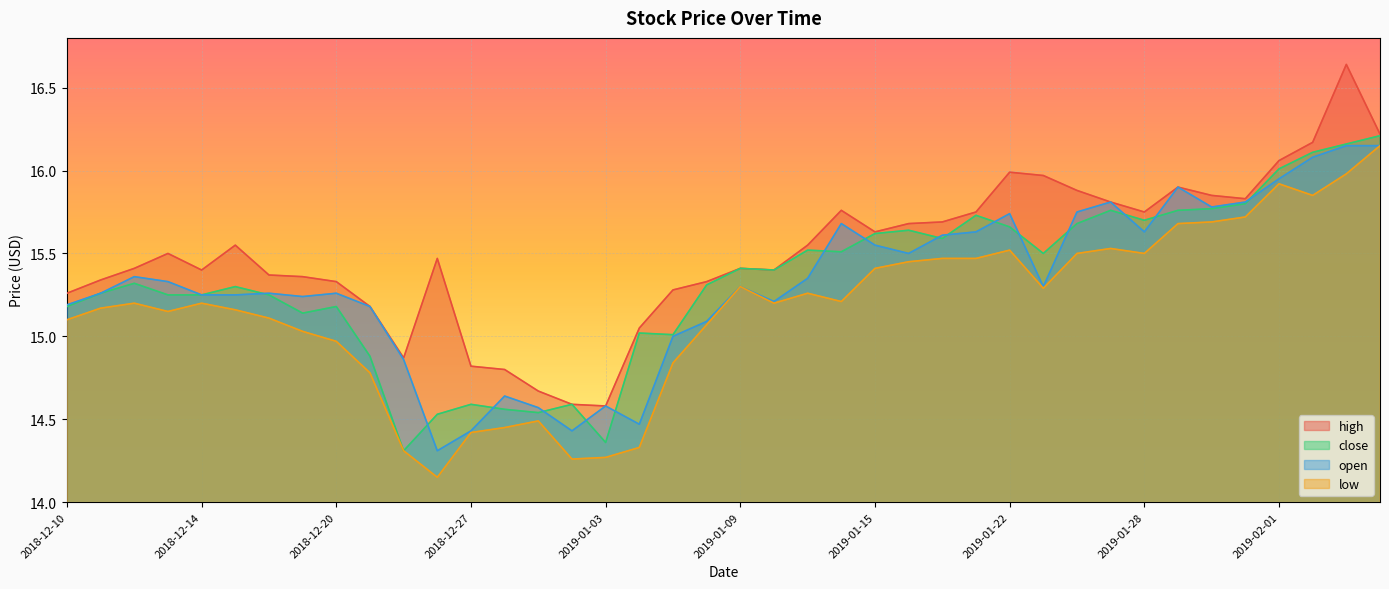

True or false: high and open cross at least once.

False